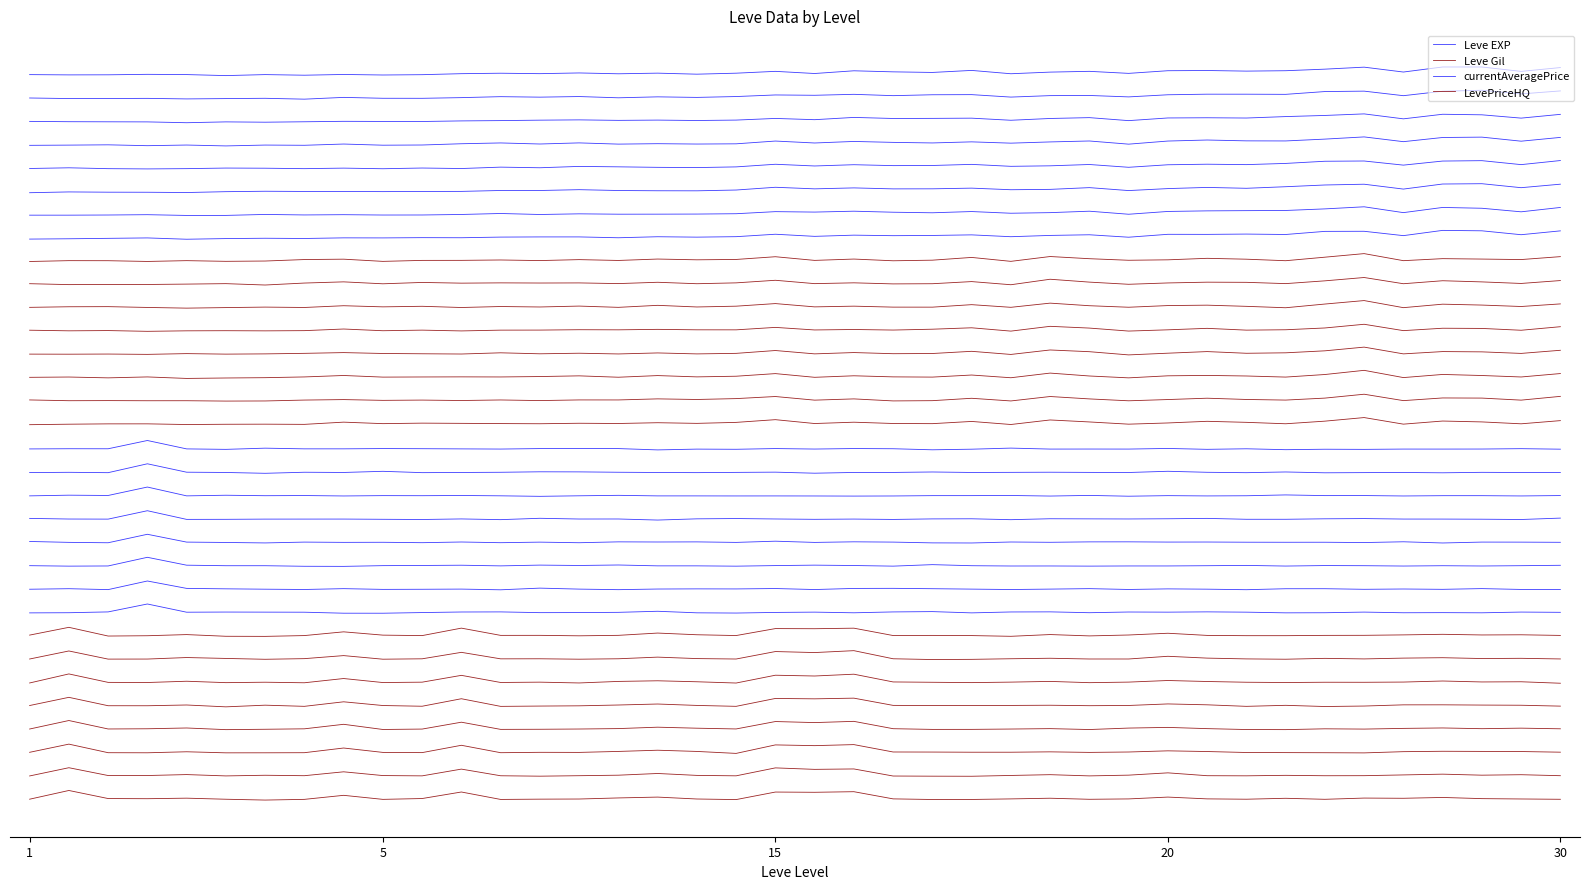

At how many categories does at least one series exceed -36?

40